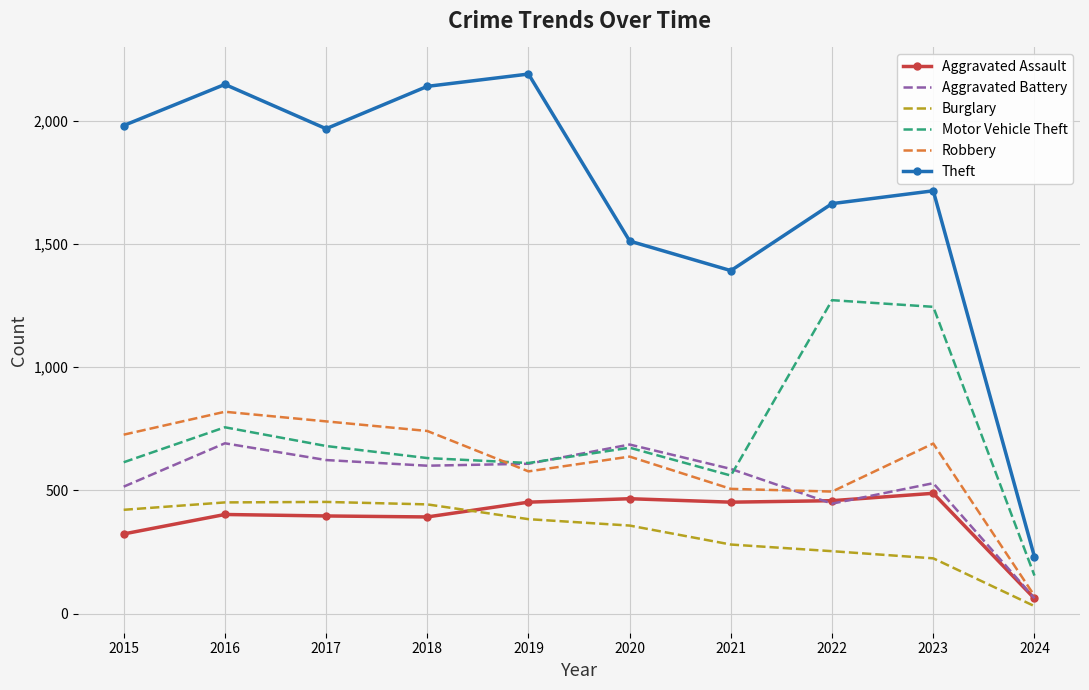

The Robbery series shows 577 at 2019. True or false?

True